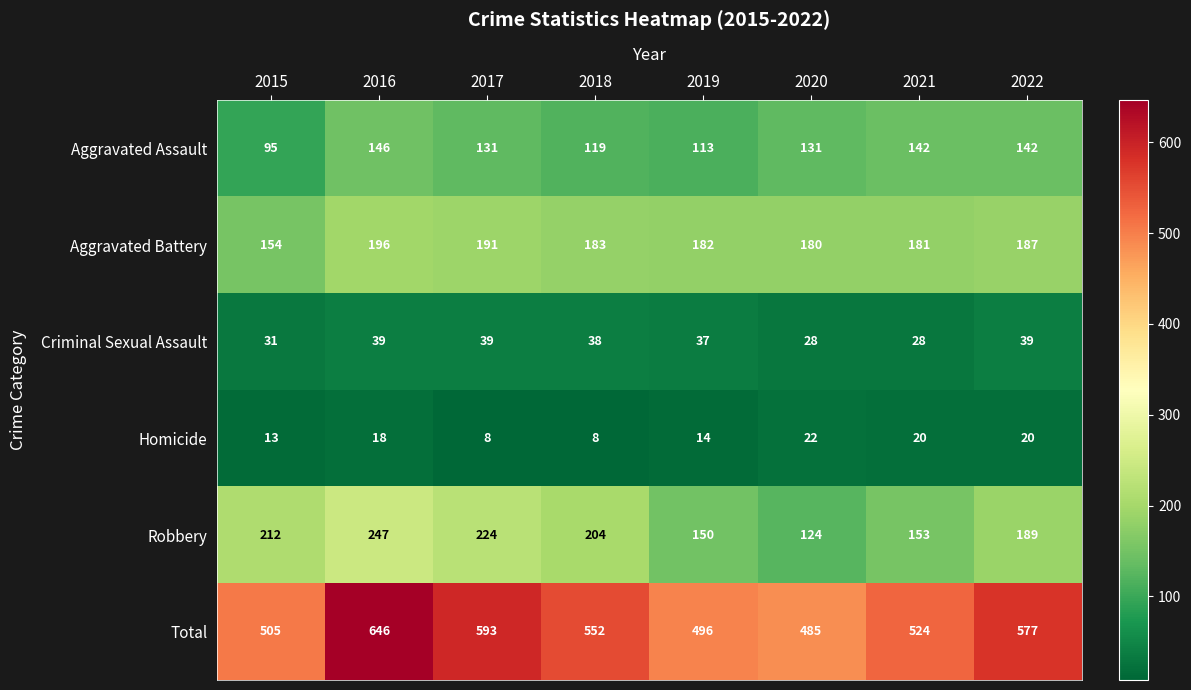

What is the lowest value of the Aggravated Assault series?

95